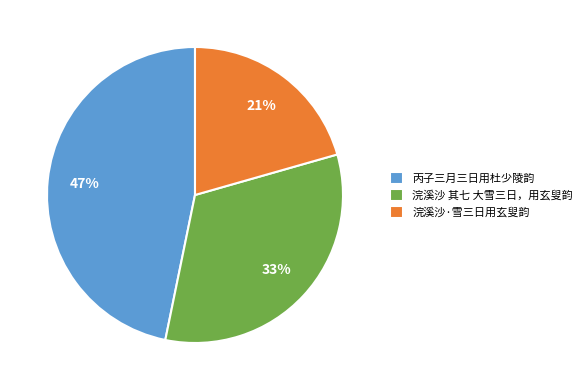

How many slices are in this pie chart?

3